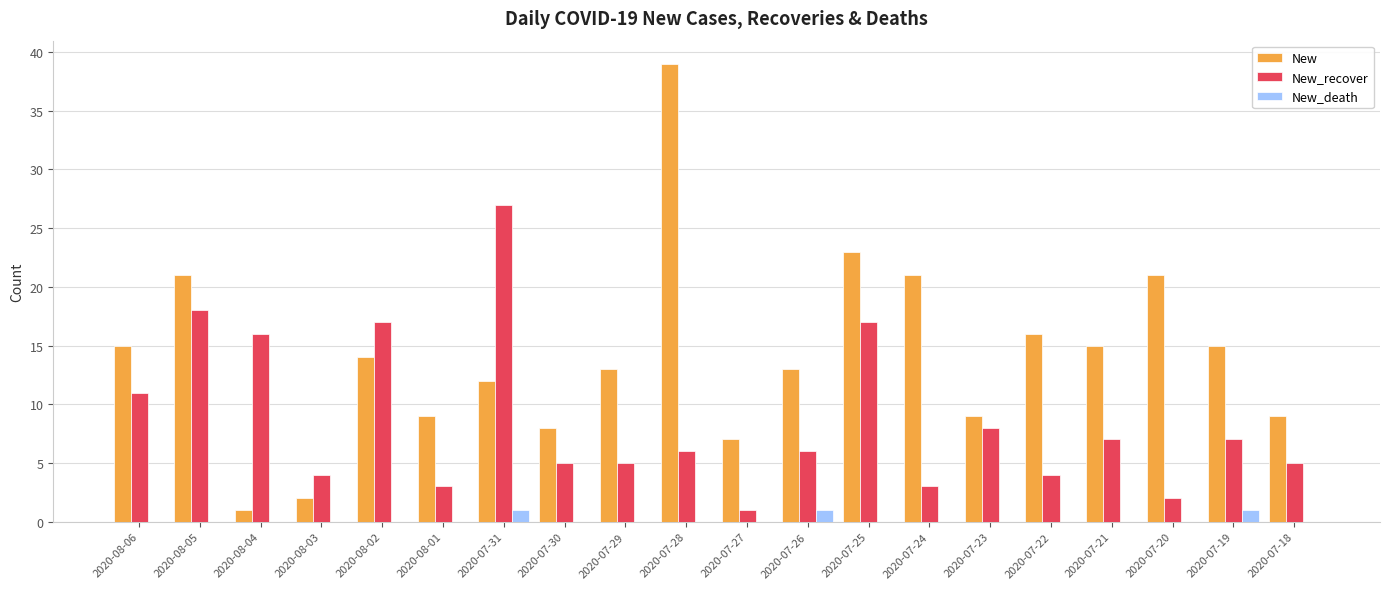

Between 2020-07-29 and 2020-07-18, which series saw the biggest shift?

New